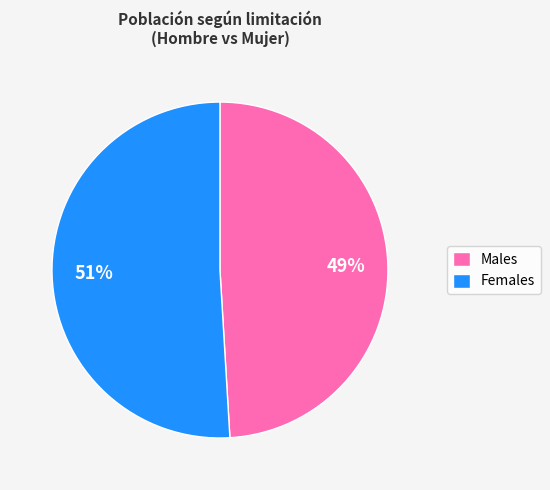

The Males slice represents 49% of the pie. True or false?

True